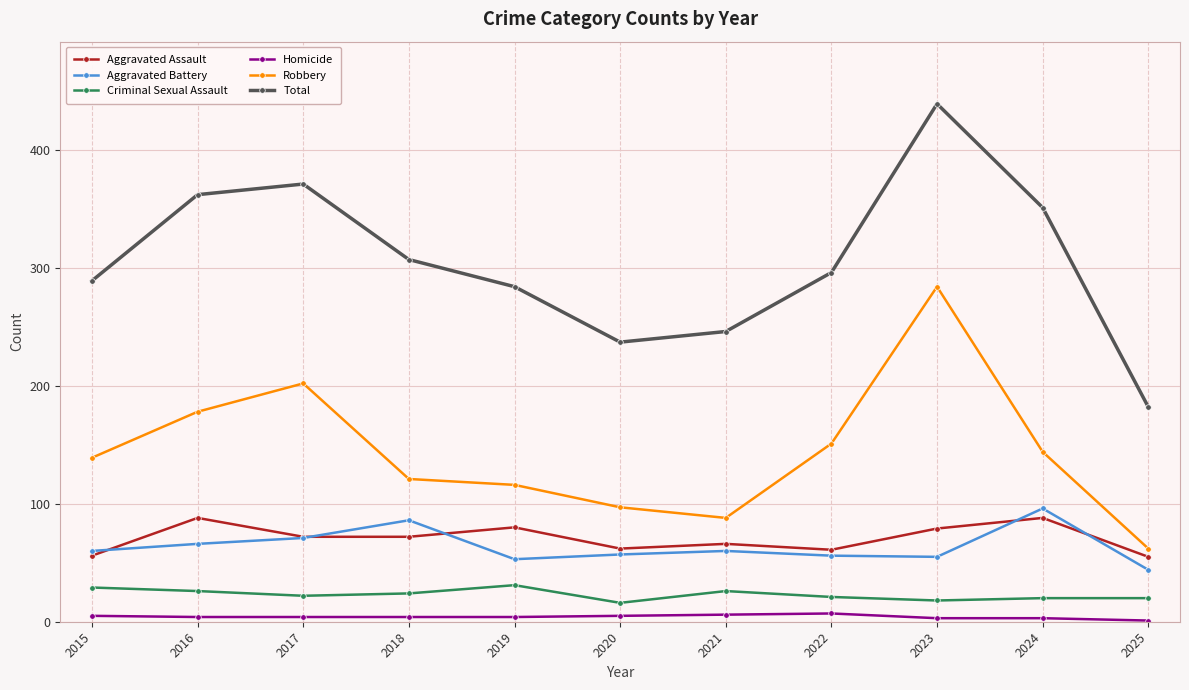

At which label does Total first exceed 296?

2016